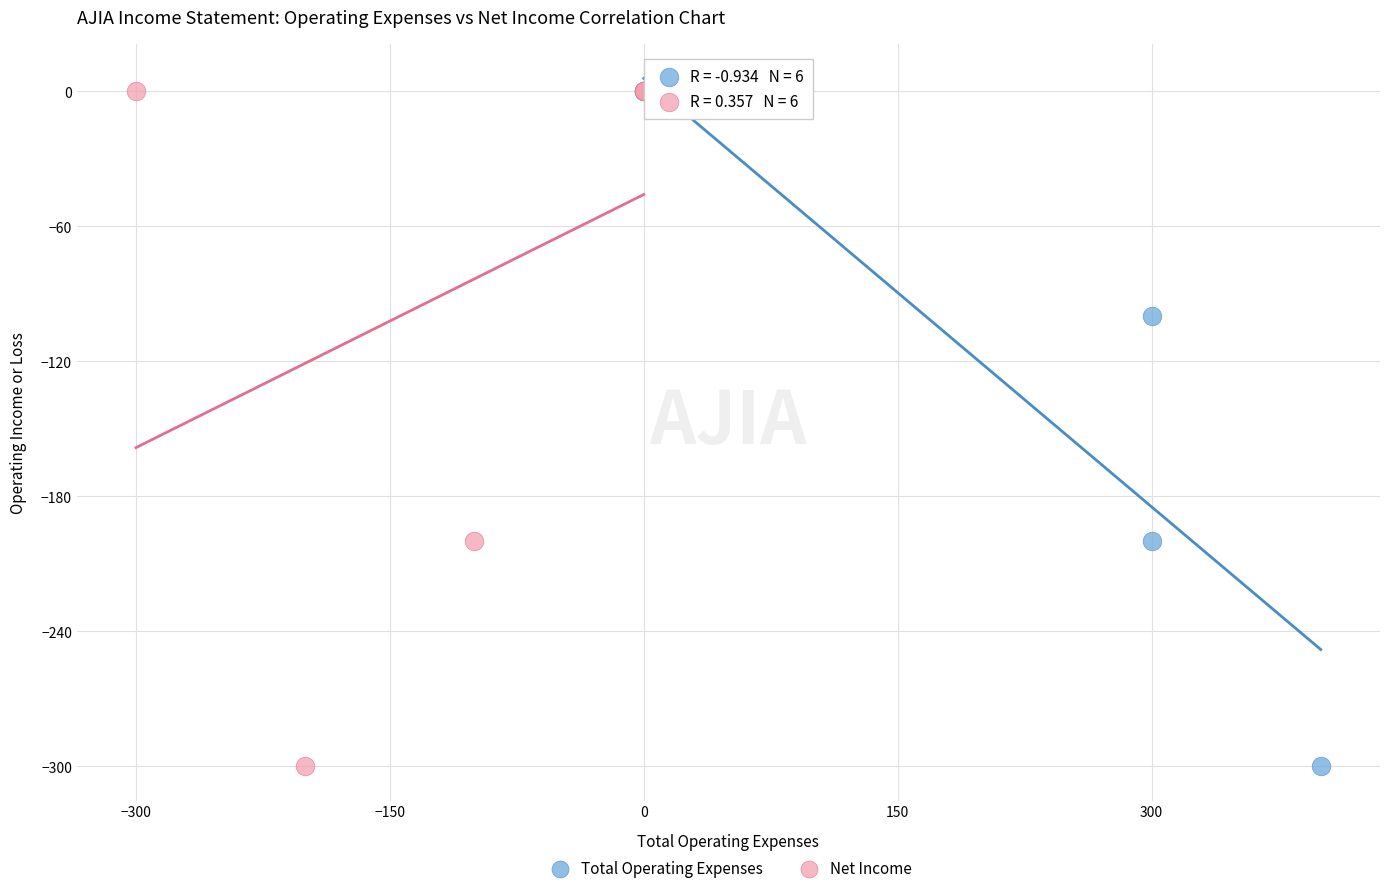

What are all the series names shown in the legend?

Total Operating Expenses, Net Income